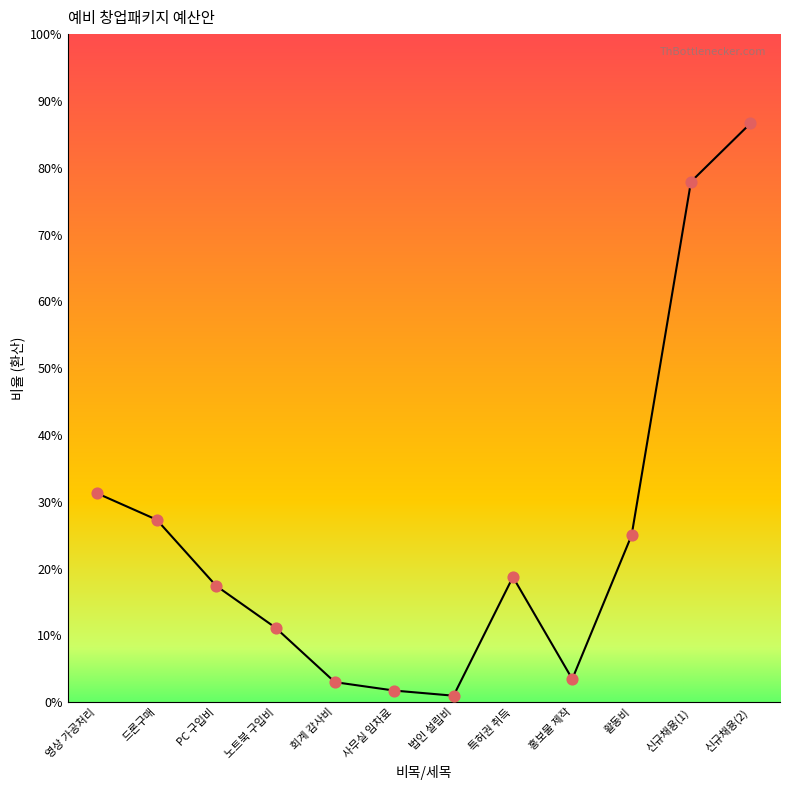

Approximately how many times larger is the value at 법인 설립비 compared to 회계 감사비?

0.3